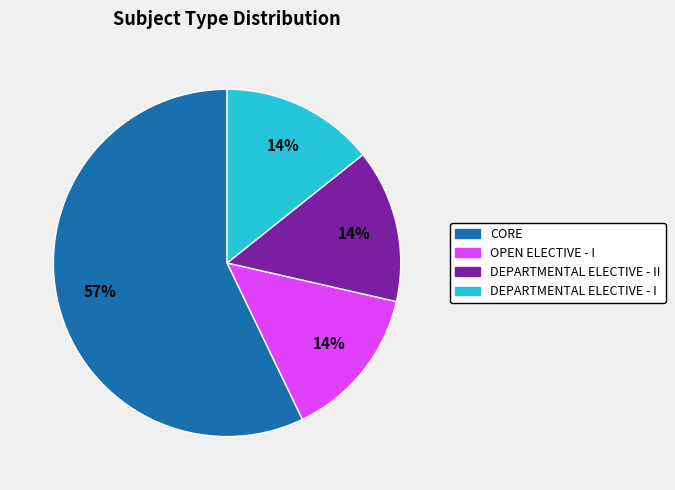

To the nearest percent, what portion does OPEN ELECTIVE - I represent?

14%